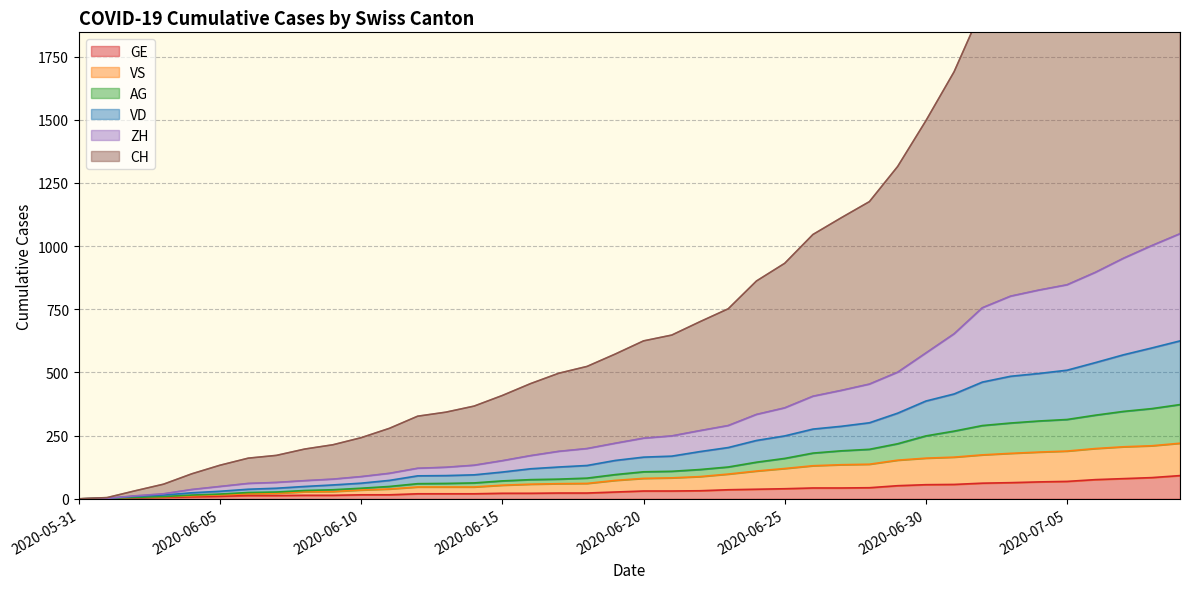

What is the difference between the maximum and minimum values in the GE series?

92